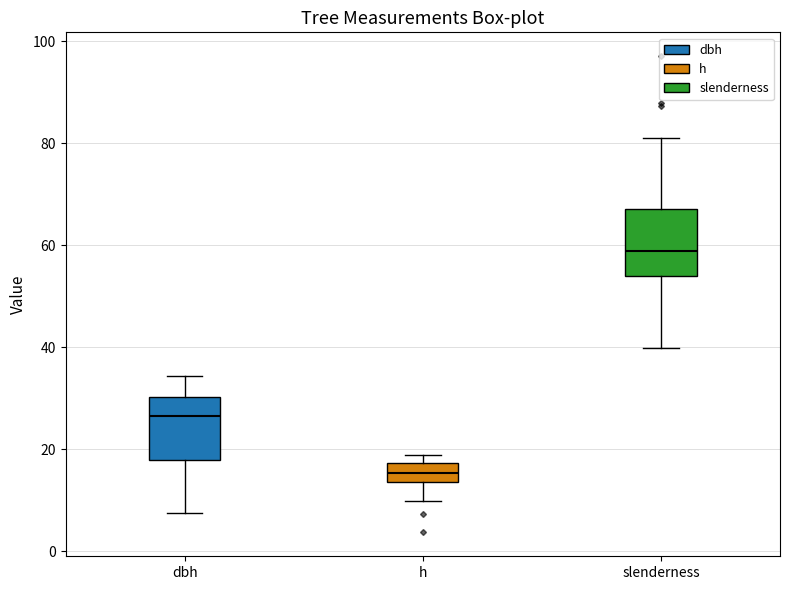

Which box has the highest median line?

slenderness